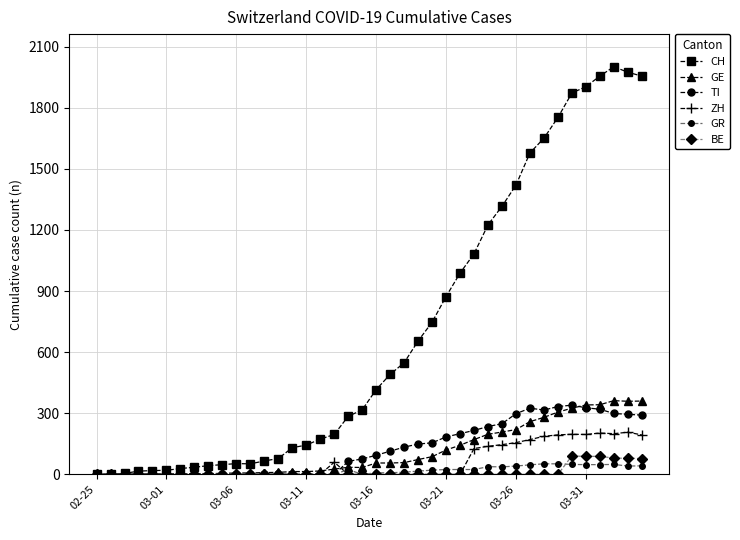

Which series has the largest range (max minus min)?

CH